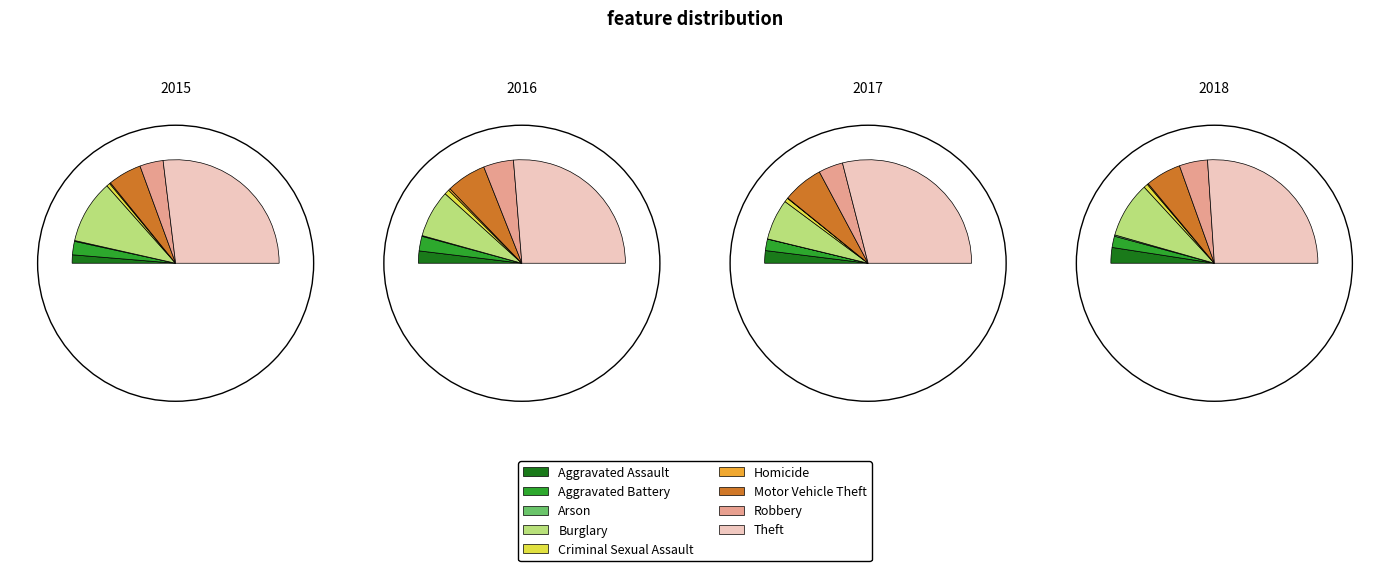

What is the smallest slice in the pie chart?

Arson